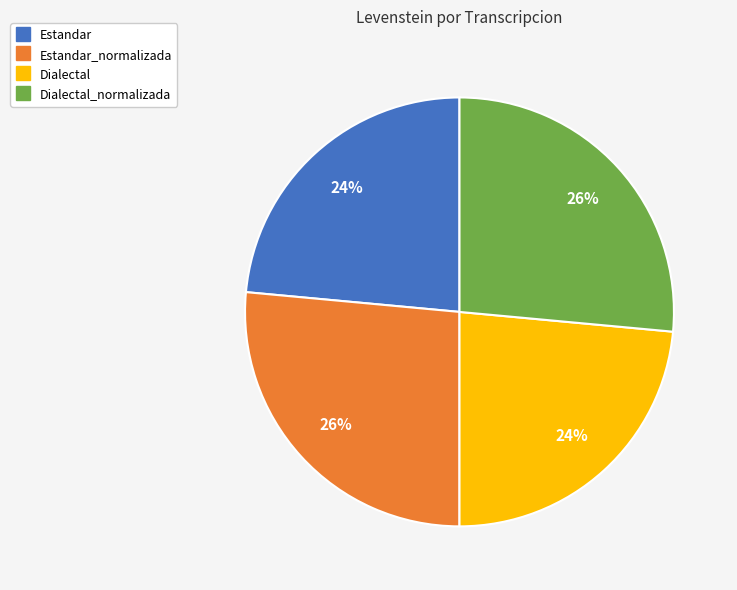

Is there any slice that represents more than half of the pie?

No